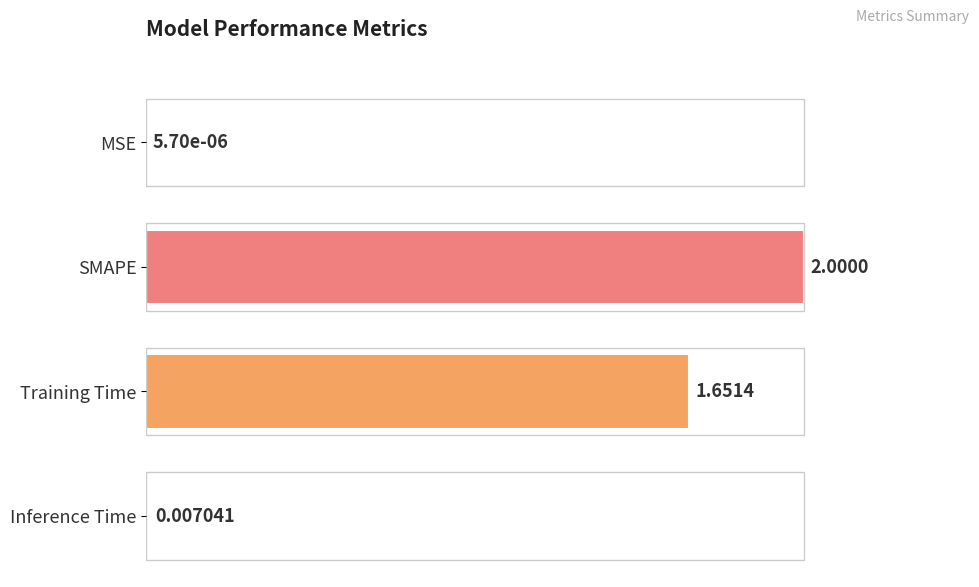

What is the change in value from Training Time to Inference Time?

-0.8